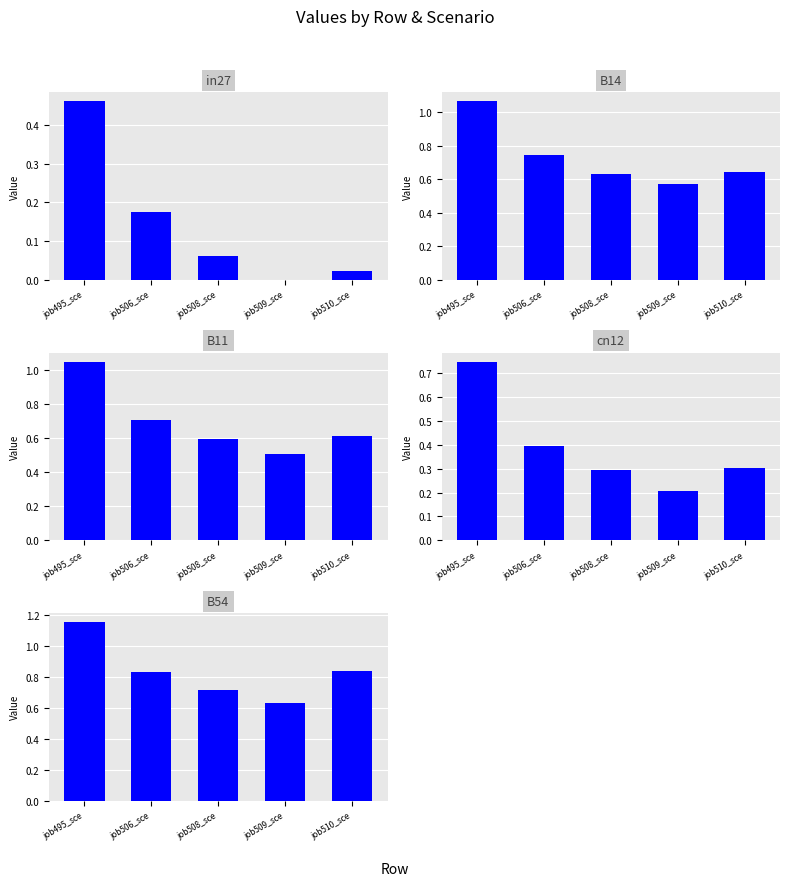

Count the number of categories in the chart.

5